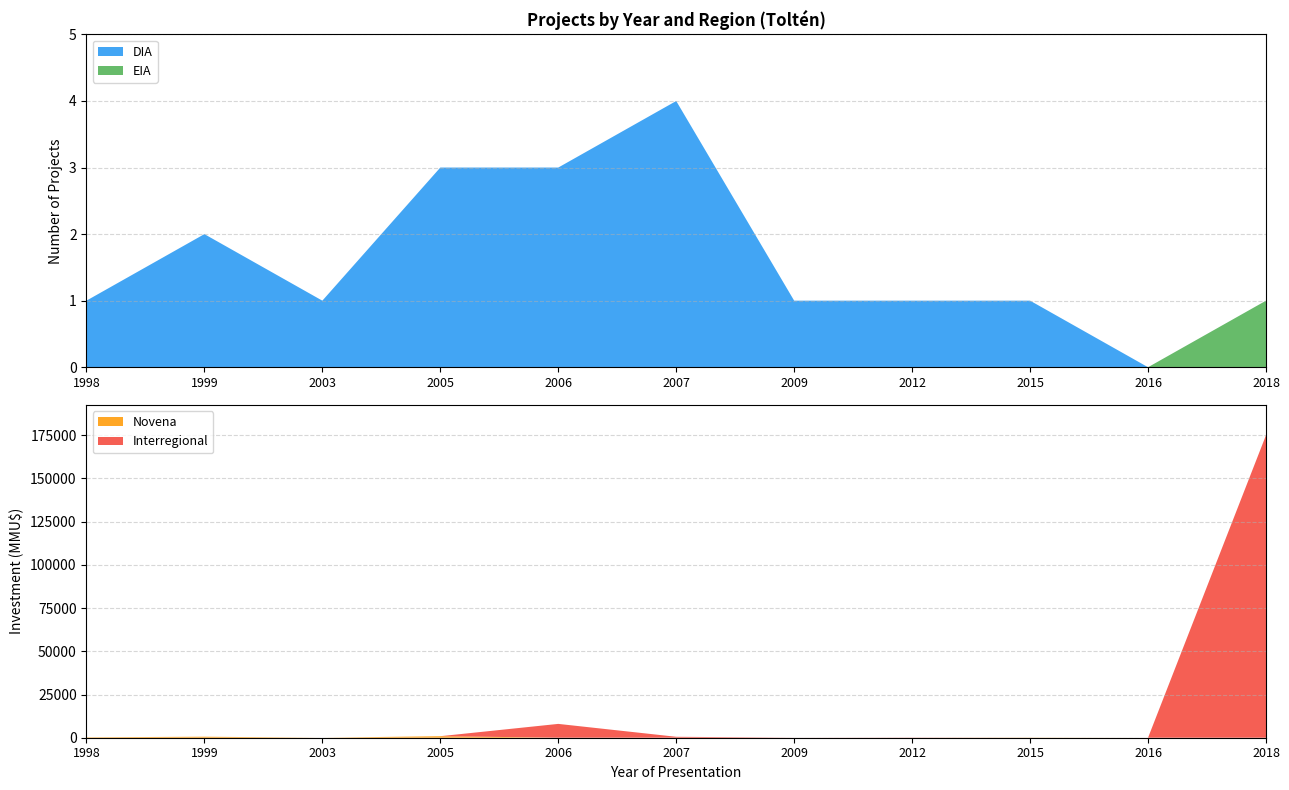

The value of DIA at 2006 is 4. True or false?

False